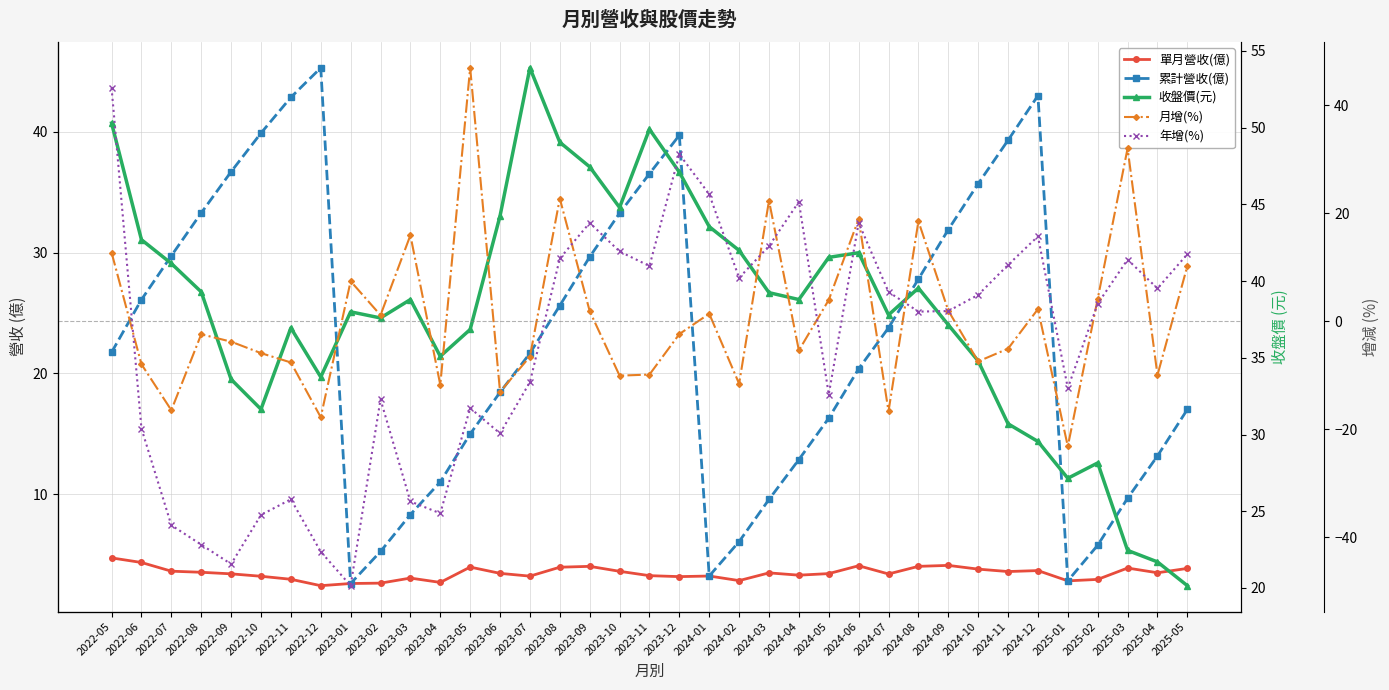

The value of 單月營收(億) at 2023-04 is 2.7. True or false?

True